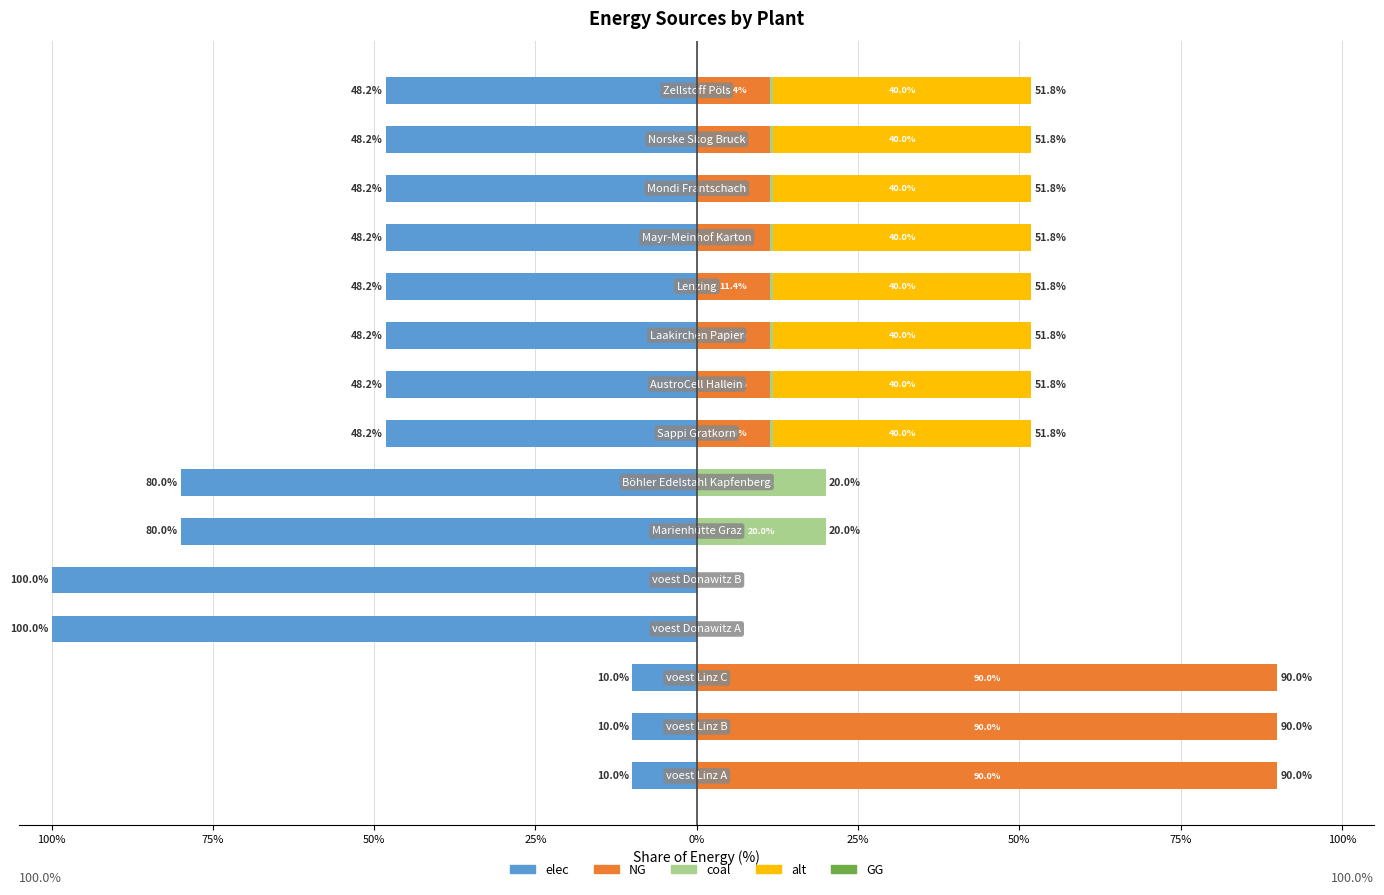

How many data points in elec are above -48?

3